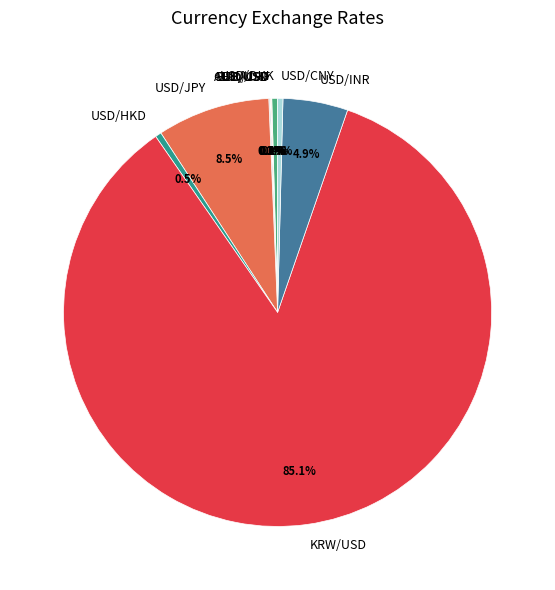

What percentage do USD/INR and USD/HKD together represent?

5.4%